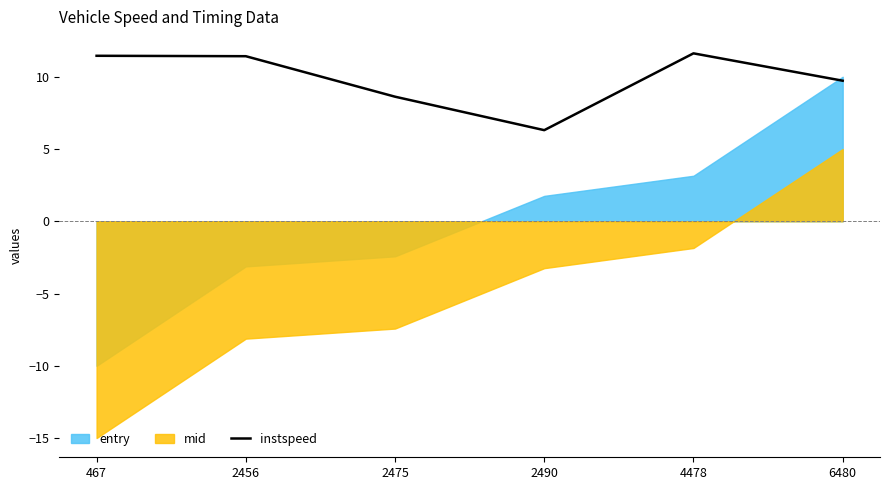

How many points are higher than both their immediate neighbors (excluding endpoints)?

1